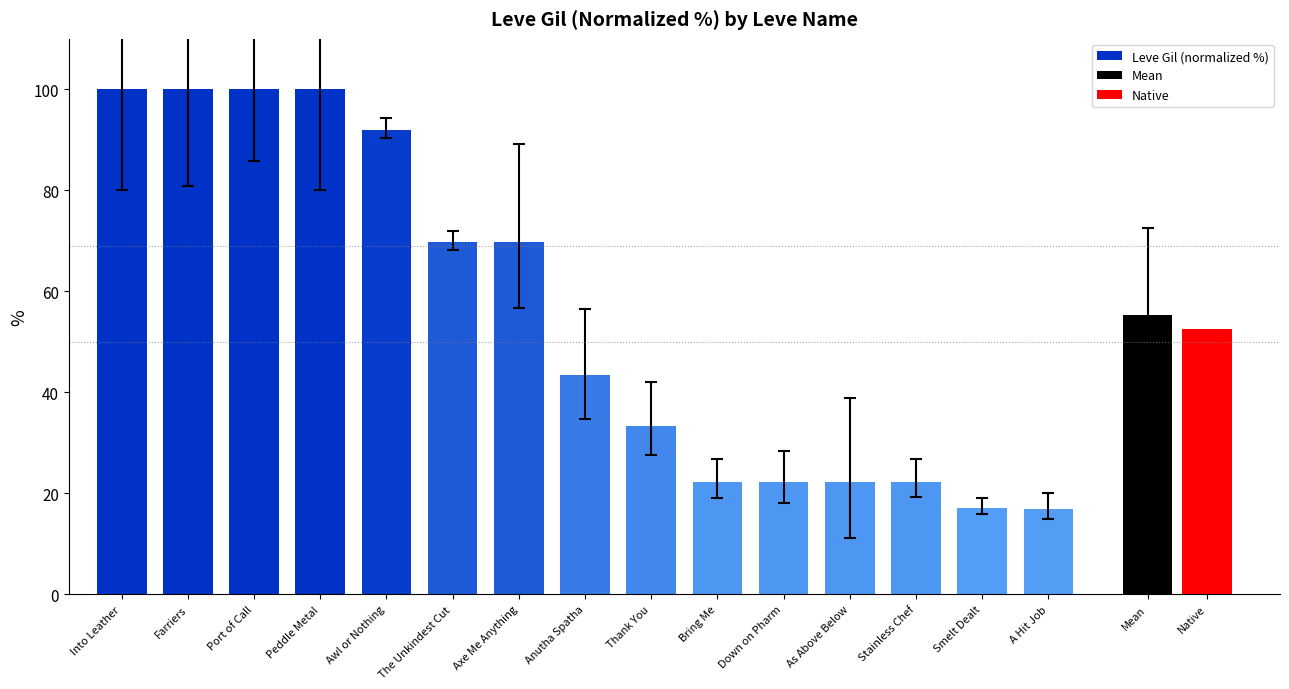

Rank the categories by value from highest to lowest.

Into Leather, Farriers, Port of Call, Peddle Metal, Awl or Nothing, The Unkindest Cut, Axe Me Anything, Anutha Spatha, Thank You, Bring Me, Down on Pharm, As Above Below, Stainless Chef, Smelt Dealt, A Hit Job